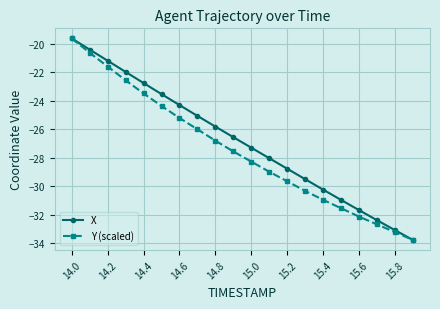

What is the value of the Y (scaled) point at the 12th from the left?

-29.0